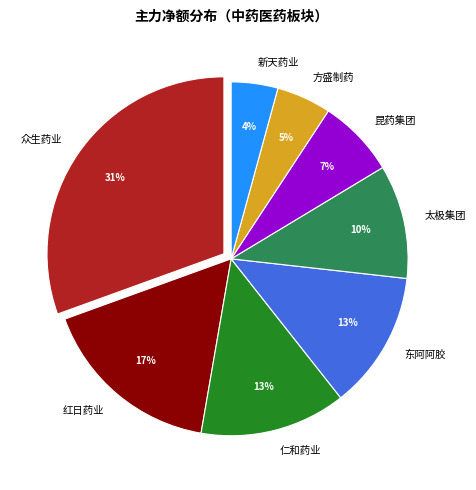

To the nearest percent, what is the combined percentage of 众生药业 and 仁和药业?

44%